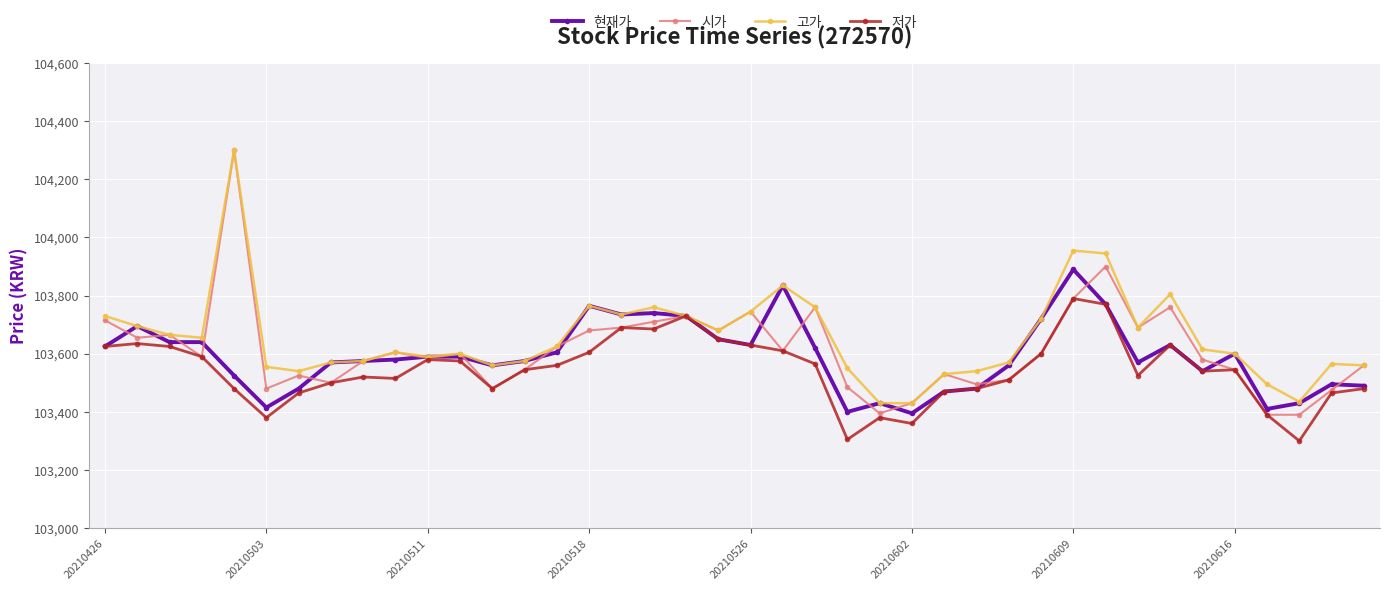

What is the lowest value of the 저가 series?

103300